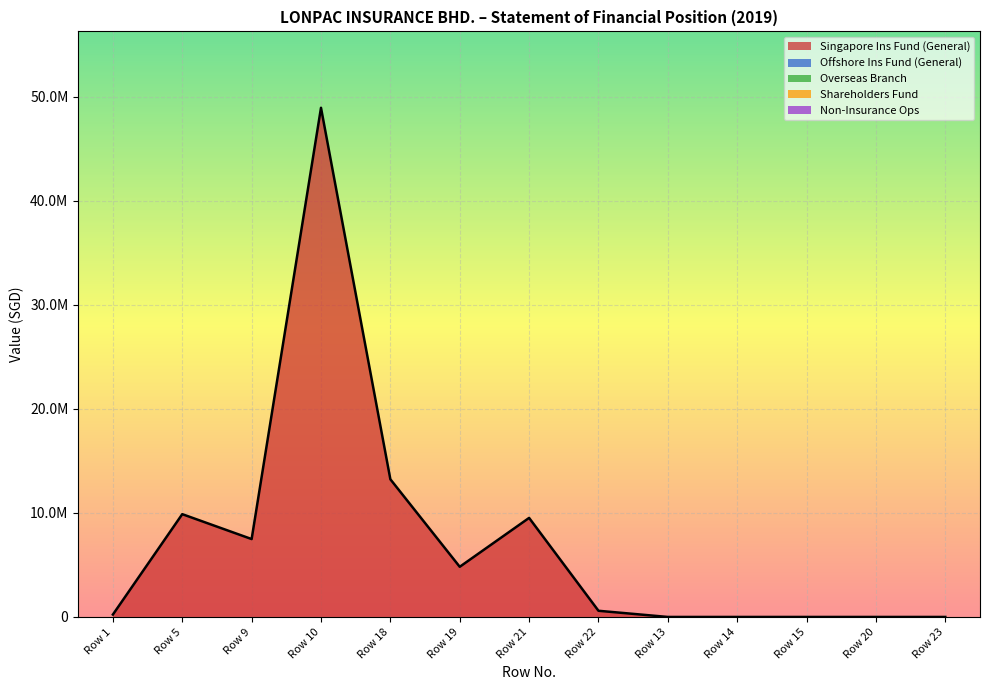

True or false: Singapore Ins Fund (General) and Non-Insurance Ops intersect in this chart.

False